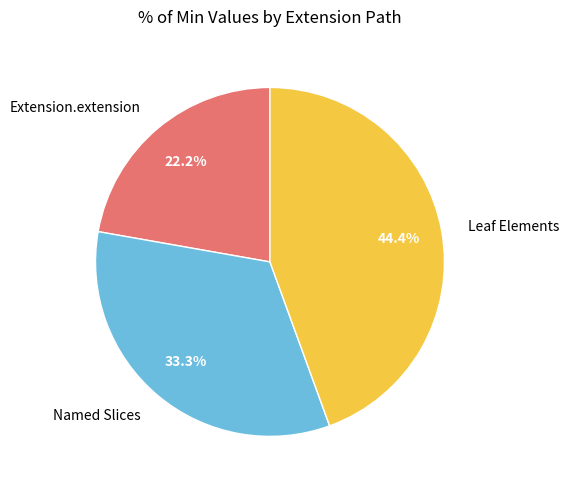

Is there a majority slice in this chart?

No